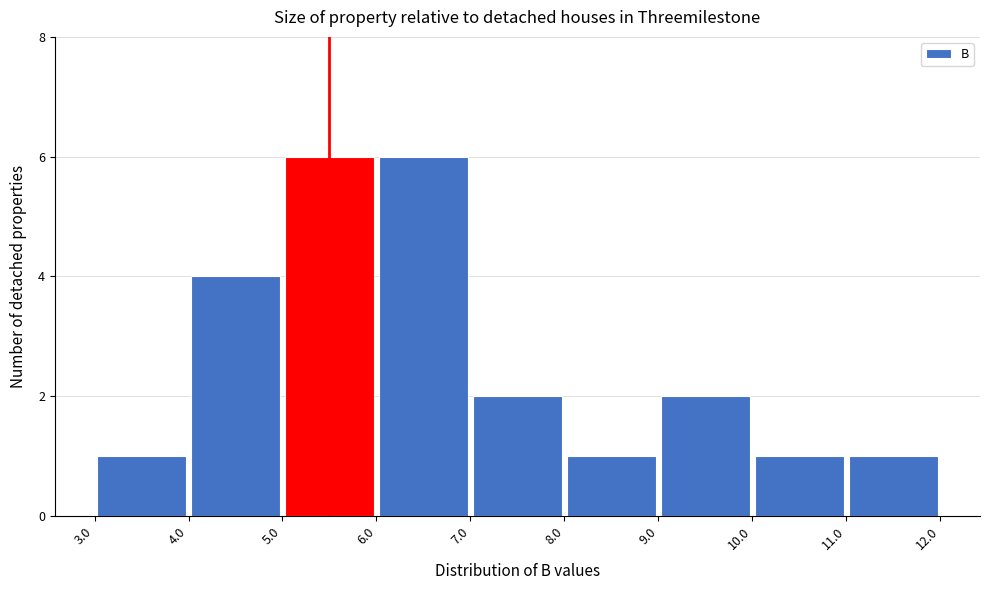

Reading left to right, list every bar in this chart as the range it spans on the x-axis followed by its height. The values are not printed on the chart, so give them approximately, as read against the axis.

3.0 to 4.0: 1
4.0 to 5.0: 4
5.0 to 6.0: 6
6.0 to 7.0: 6
7.0 to 8.0: 2
8.0 to 9.0: 1
9.0 to 10.0: 2
10.0 to 11.0: 1
11.0 to 12.0: 1